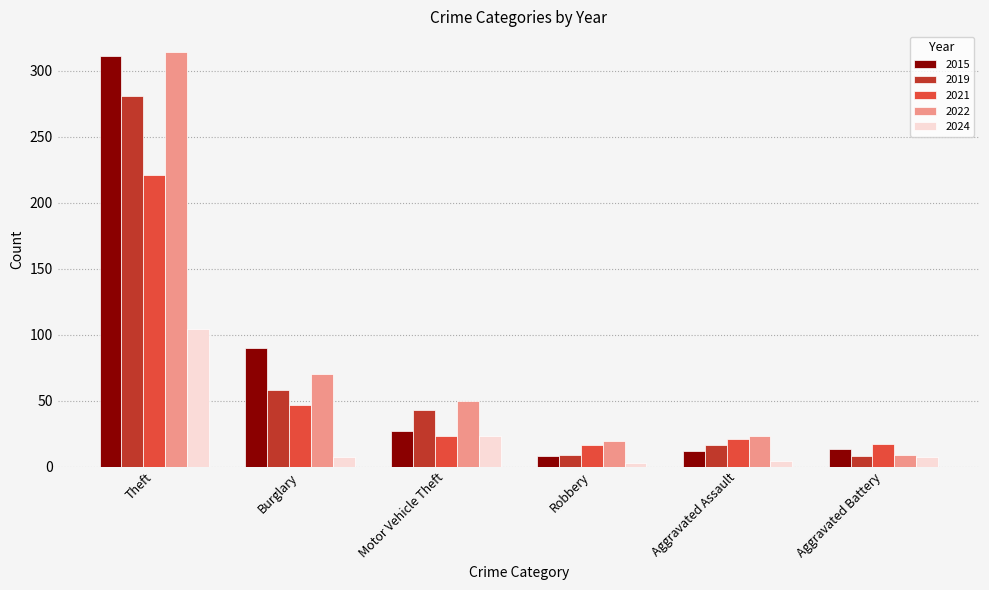

At how many categories does at least one series exceed 113?

1